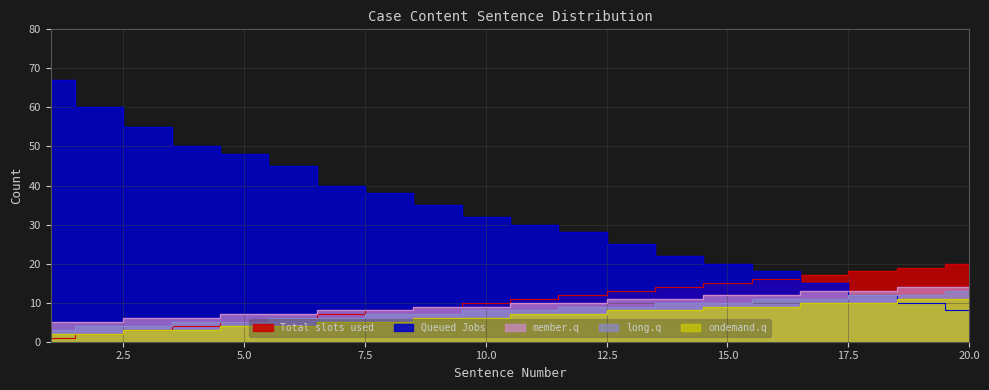

At which label does ondemand.q first exceed 7?

13